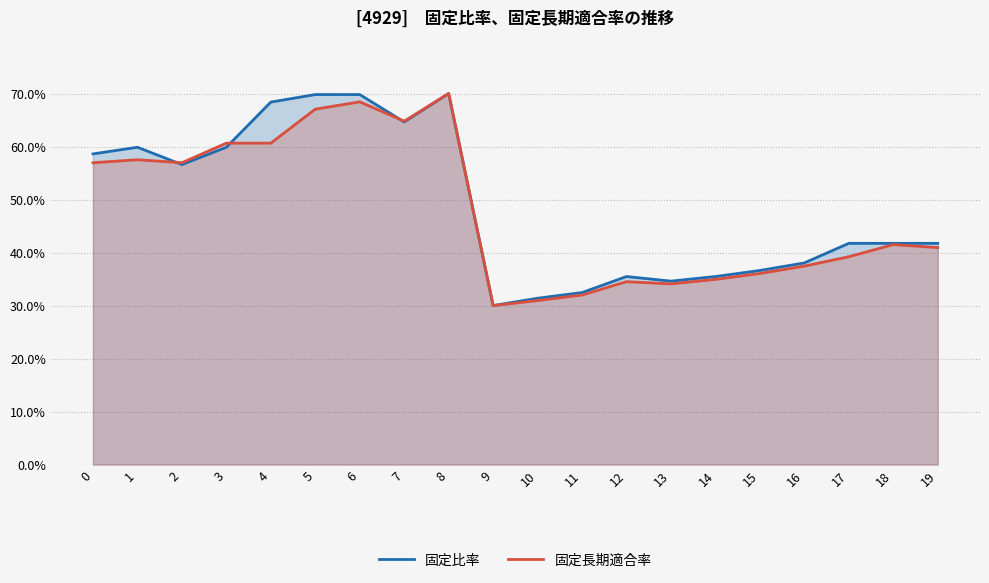

At which label does 固定長期適合率 reach its minimum?

9